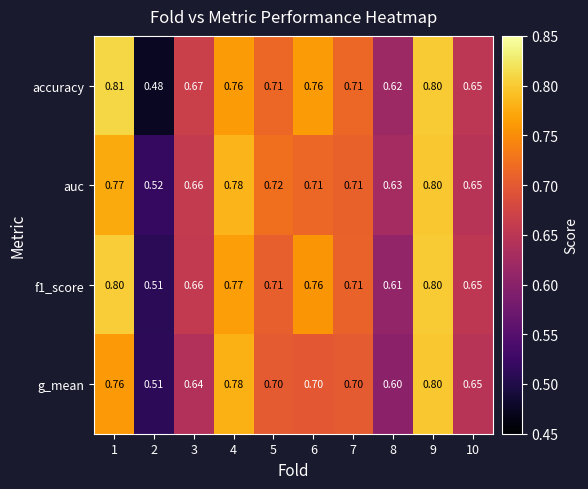

Between 2 and 7, which series saw the biggest shift?

accuracy